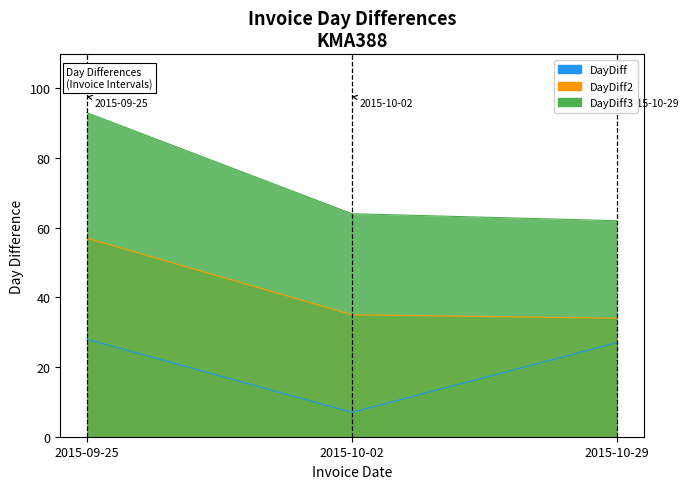

Reading left to right, extract all data points from this chart.

DayDiff: 28	7	27
DayDiff2: 57	35	34
DayDiff3: 93	64	62